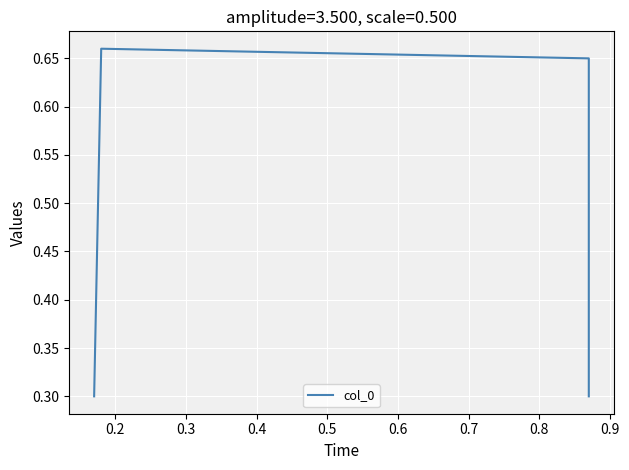

What is the average value?

0.5